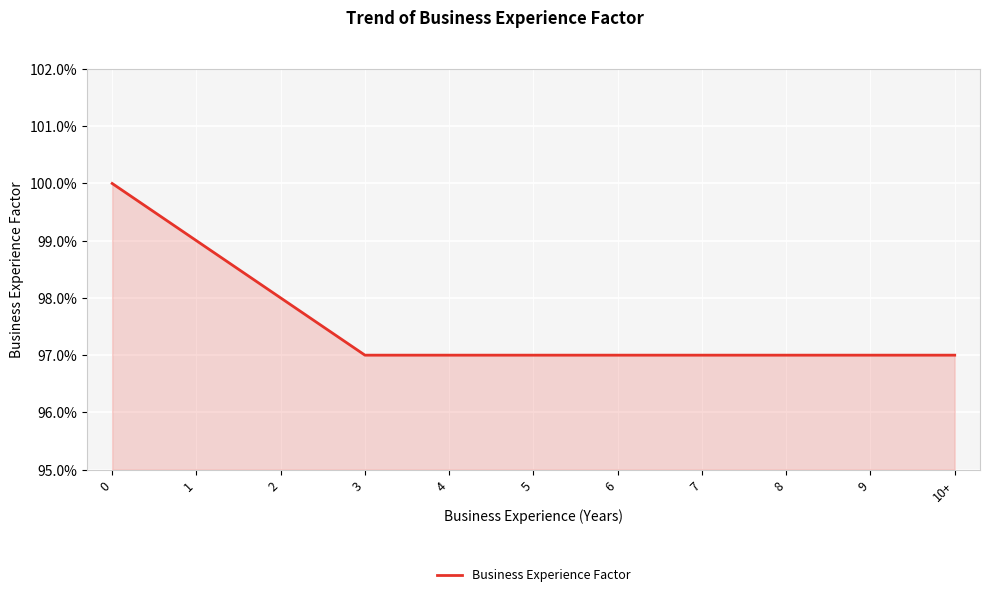

True or false: the data shows 1.0 at 5.

True